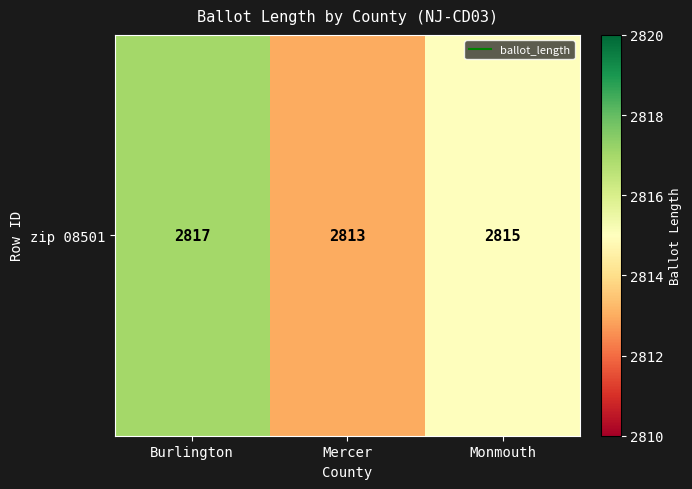

What is the greatest value displayed?

2817